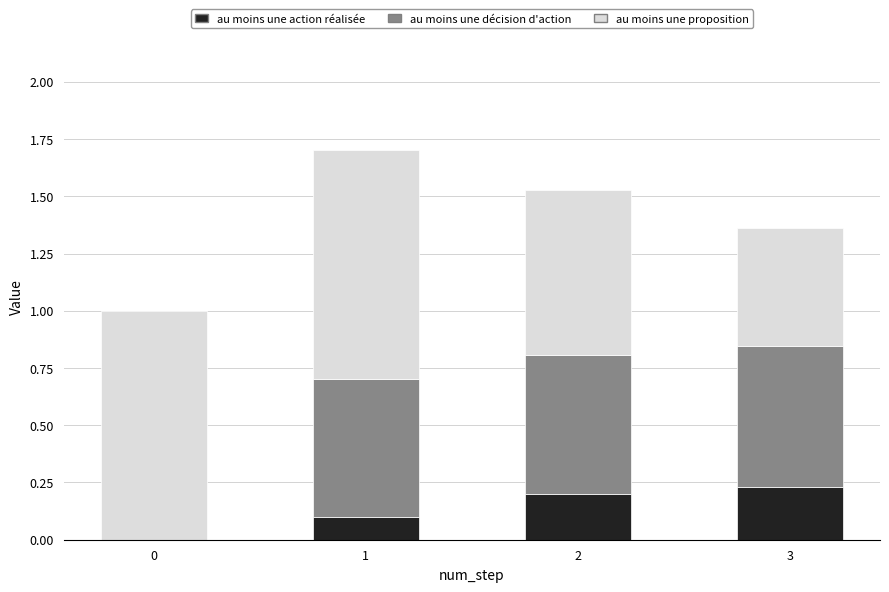

What is the total value across all series at 3?

1.4